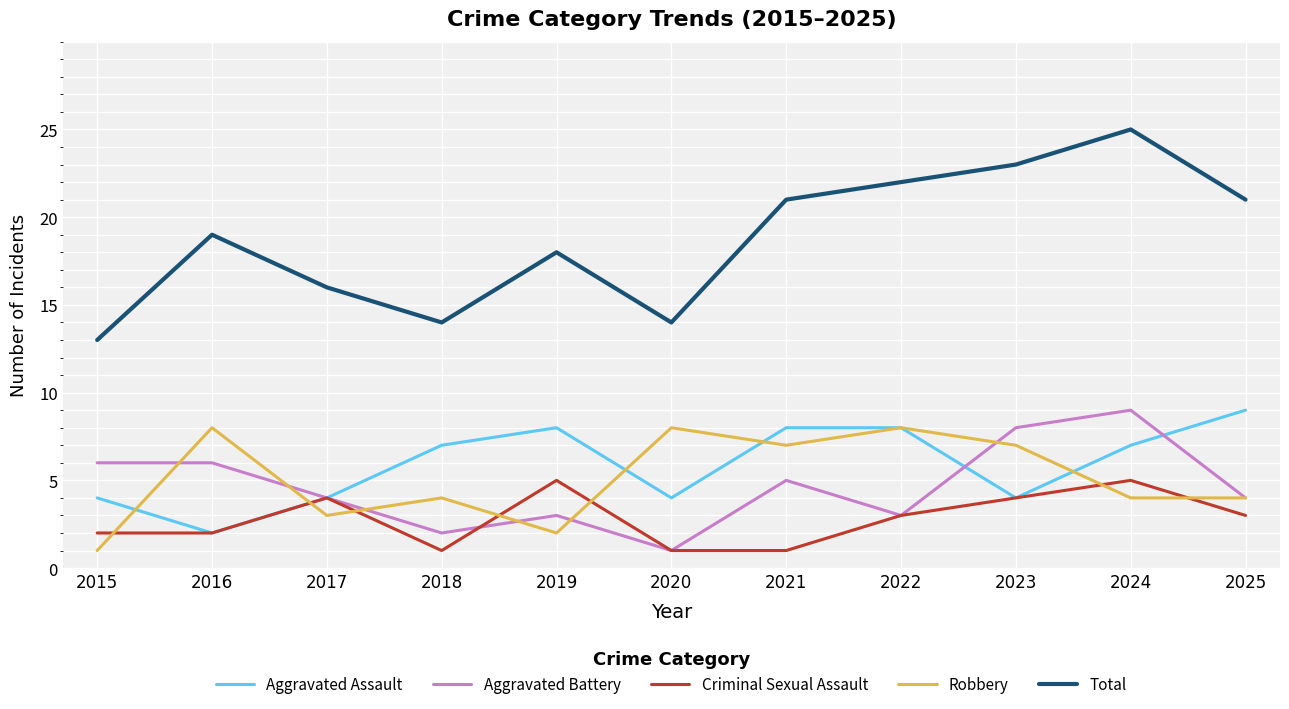

Reading left to right, transcribe all the data shown in this chart.

Aggravated Assault: 4	2	4	7	8	4	8	8	4	7	9
Aggravated Battery: 6	6	4	2	3	1	5	3	8	9	4
Criminal Sexual Assault: 2	2	4	1	5	1	1	3	4	5	3
Robbery: 1	8	3	4	2	8	7	8	7	4	4
Total: 13	19	16	14	18	14	21	22	23	25	21